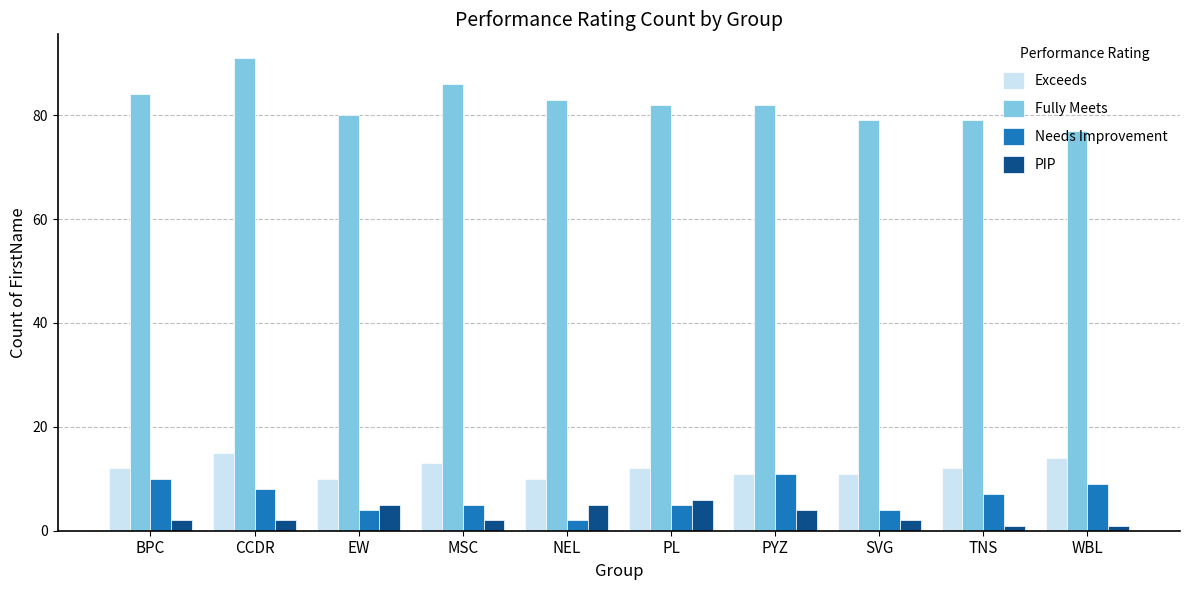

At how many categories does at least one series exceed 57?

10